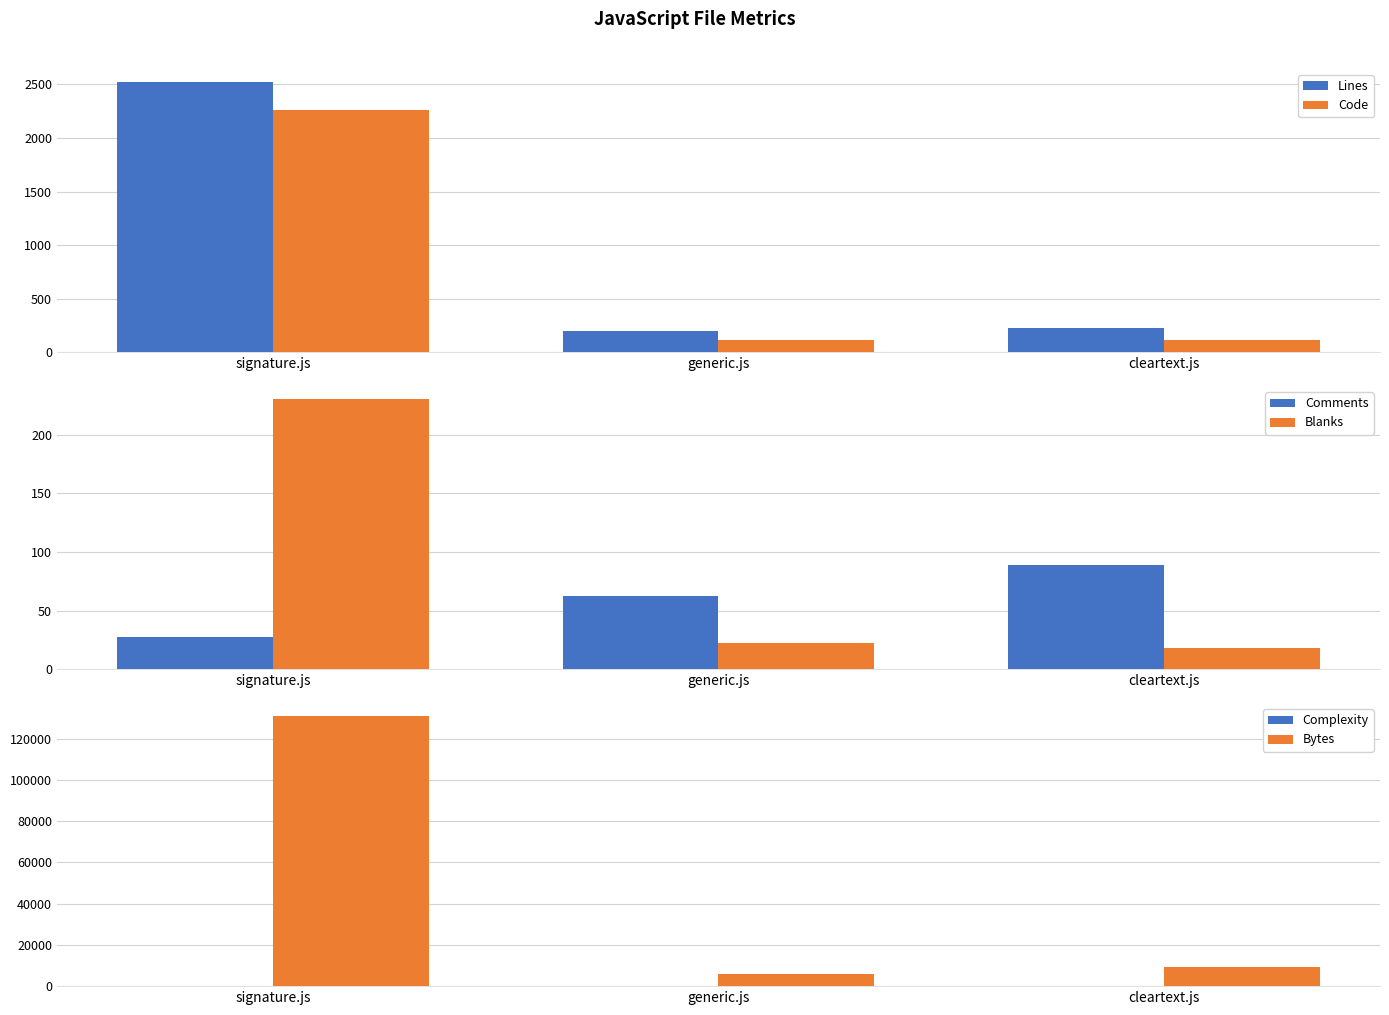

What is the label of the 2nd bar from the right?

generic.js